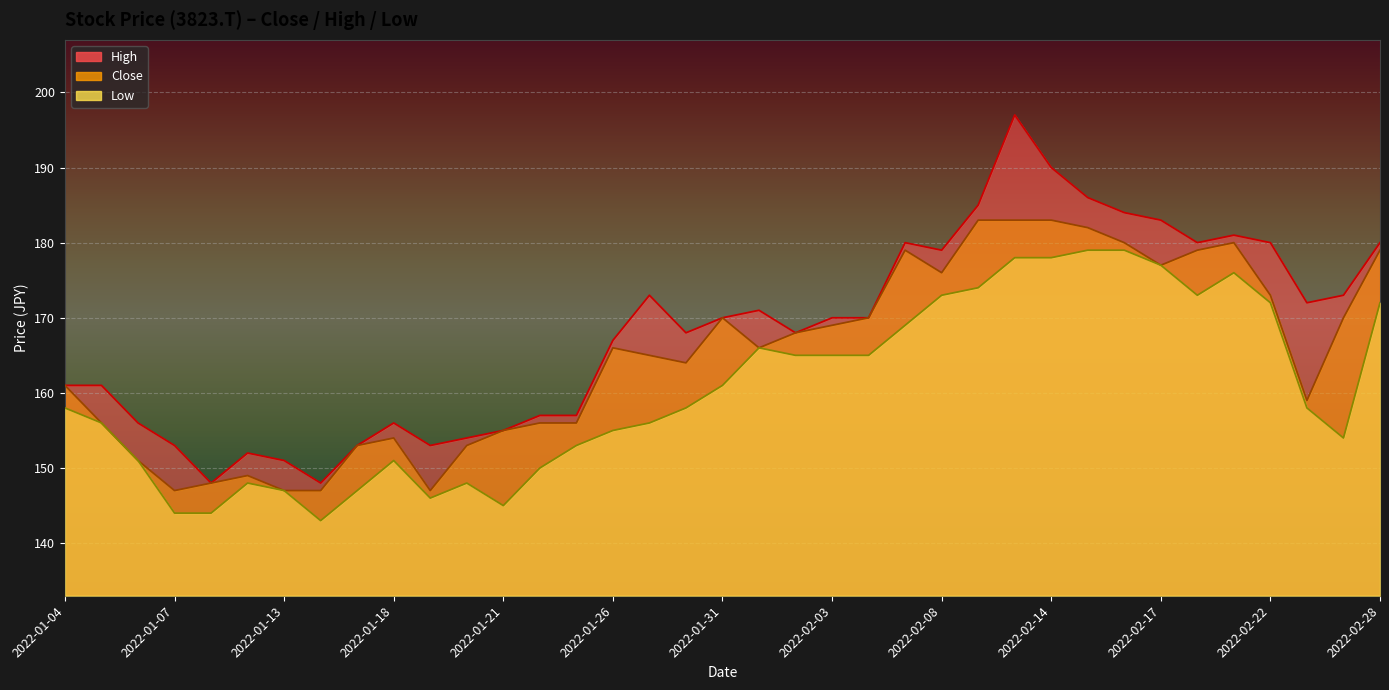

True or false: High and Low intersect in this chart.

False